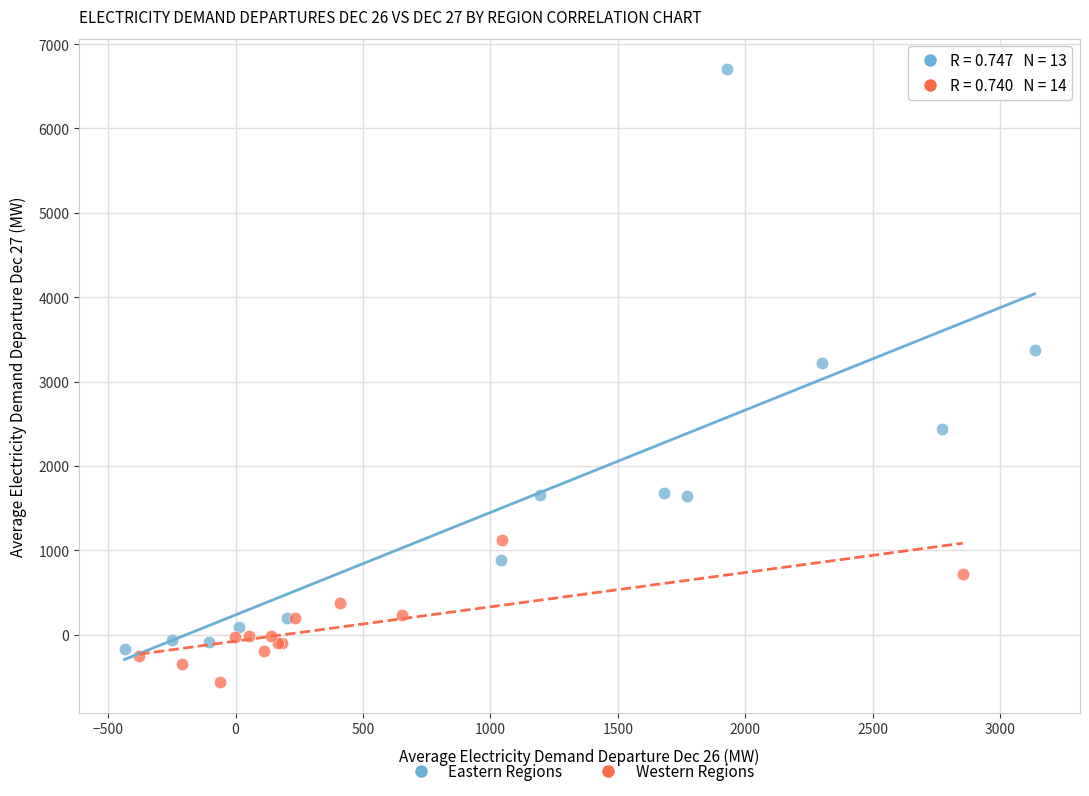

Which series reaches the maximum Y coordinate?

Eastern Regions